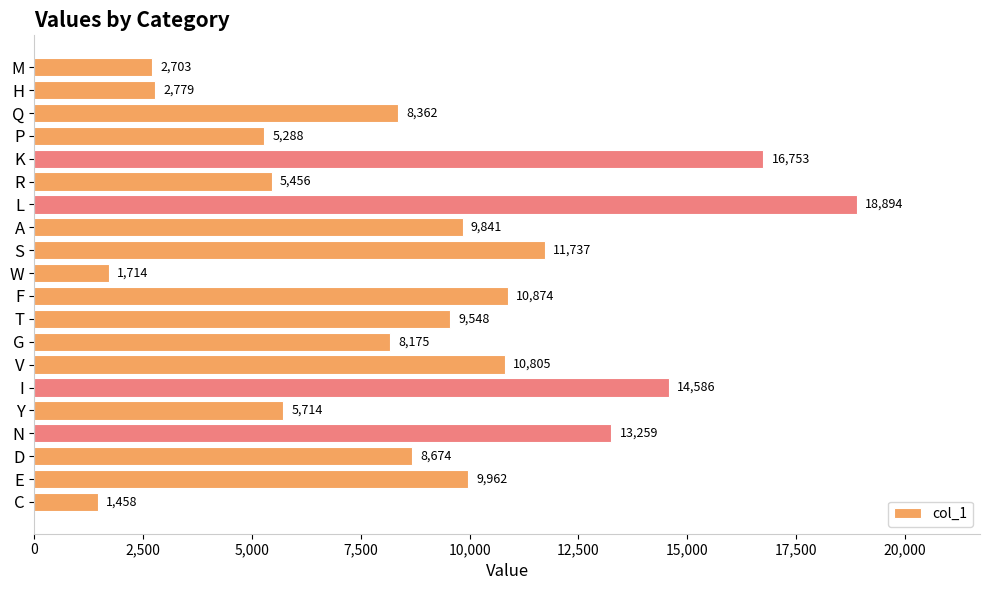

How many bars are there in total?

20